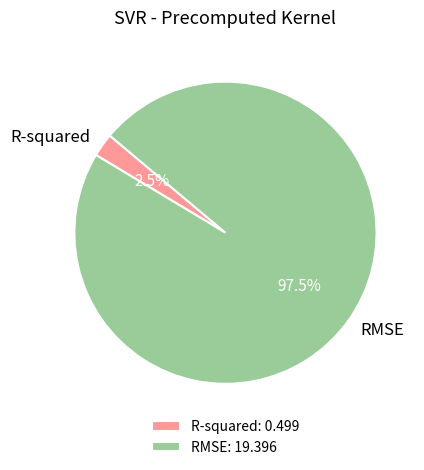

Is there a majority slice in this chart?

Yes